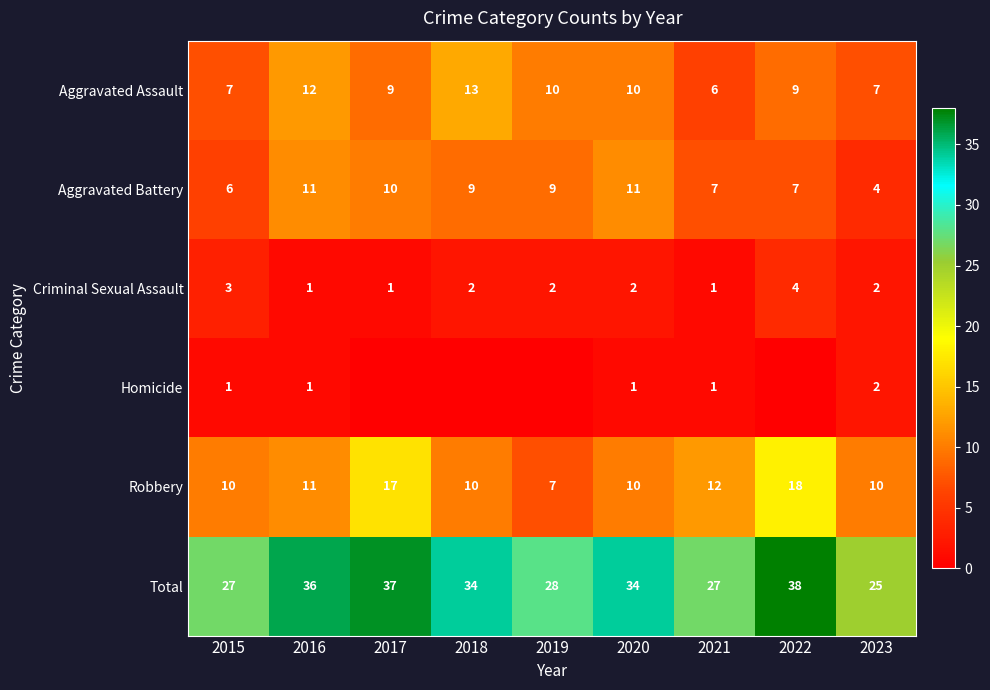

Which category has the highest value across all series?

2022